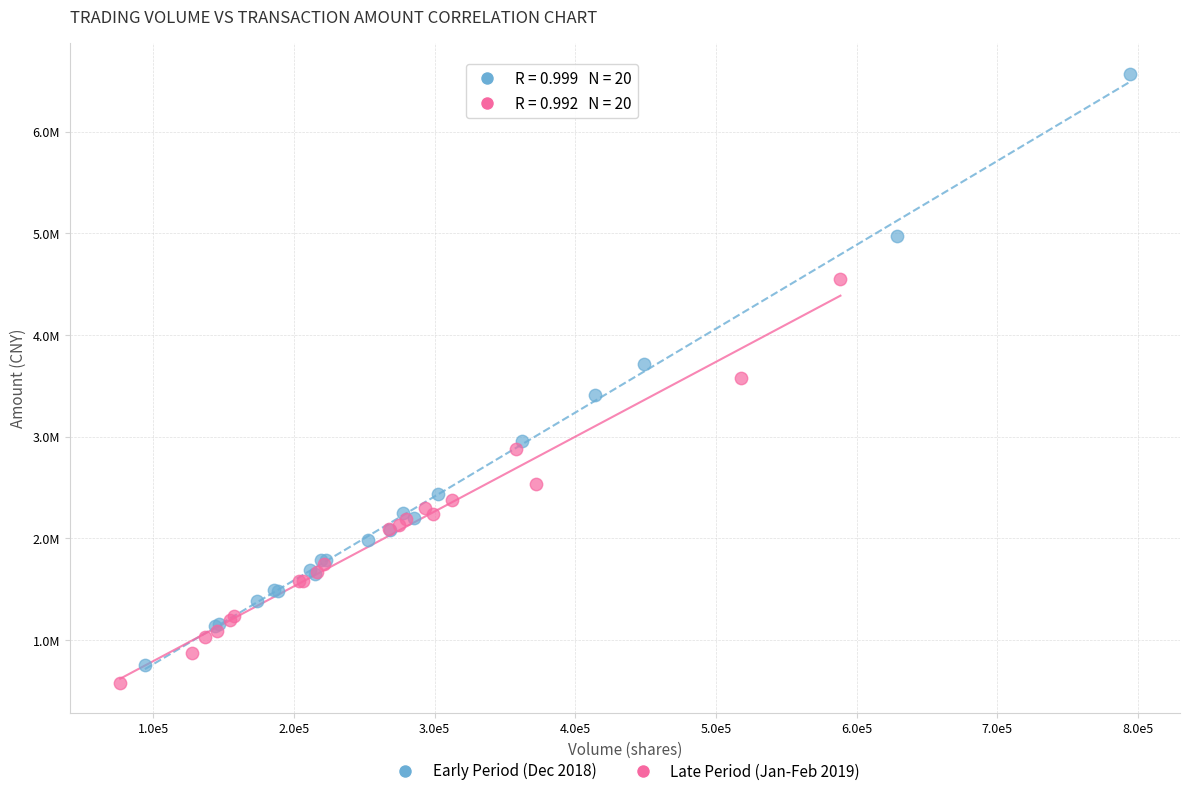

What are all the series names shown in the legend?

Early Period (Dec 2018), Late Period (Jan-Feb 2019)